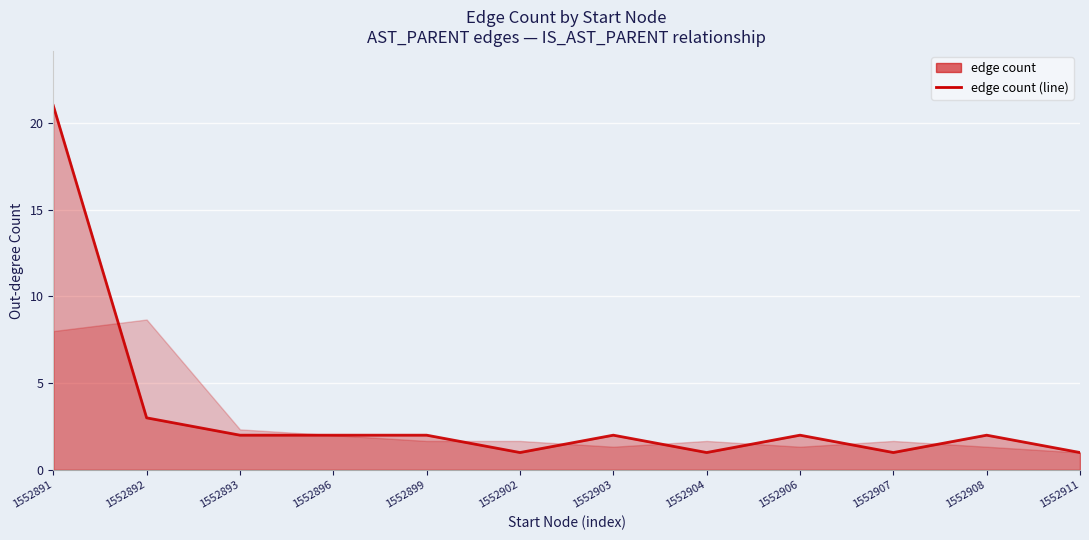

The value at 1552907 is 1. True or false?

True